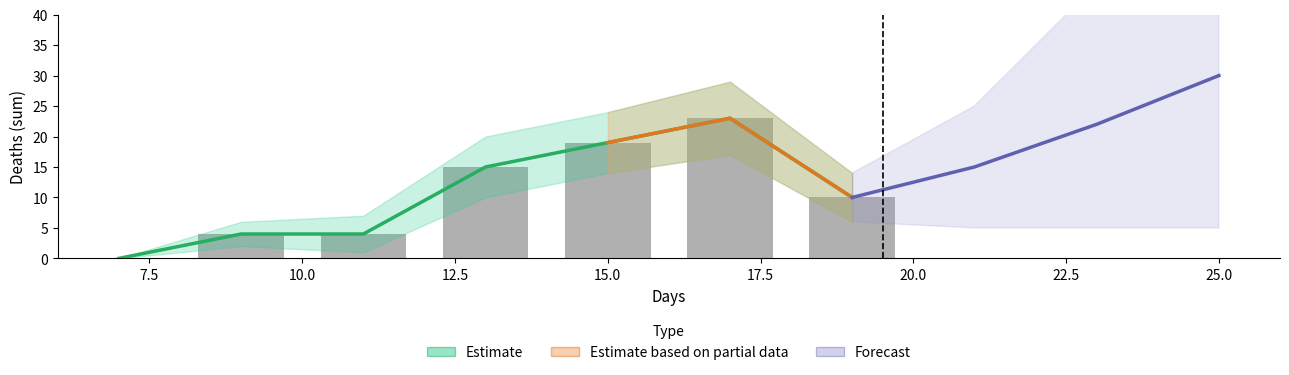

What is the approximate value at 9?

4